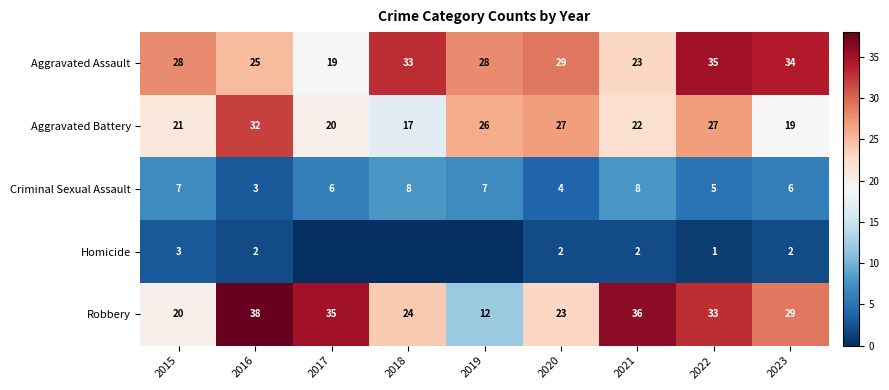

Is the value of Robbery at 2016 greater than the value of Aggravated Assault at 2015?

Yes